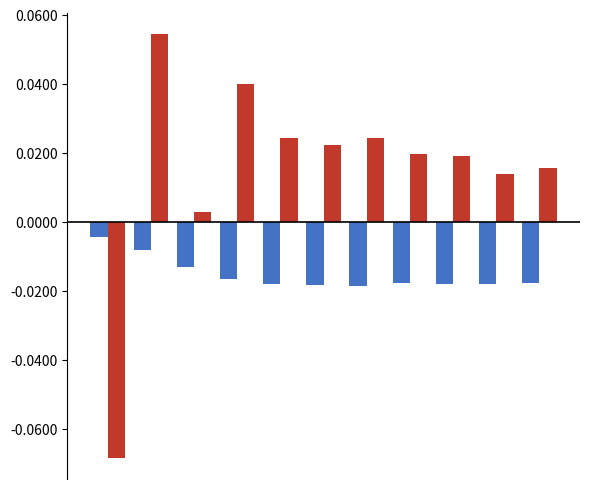

How many distinct data groups are displayed?

2